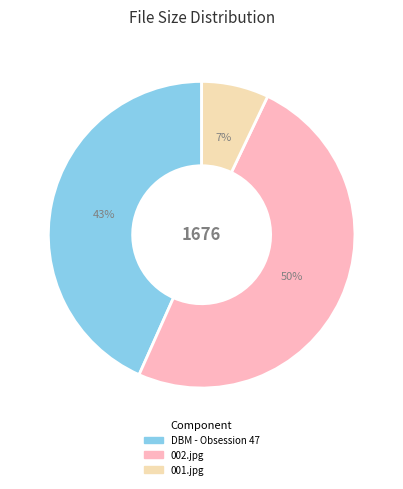

Count the number of slices in the pie.

3